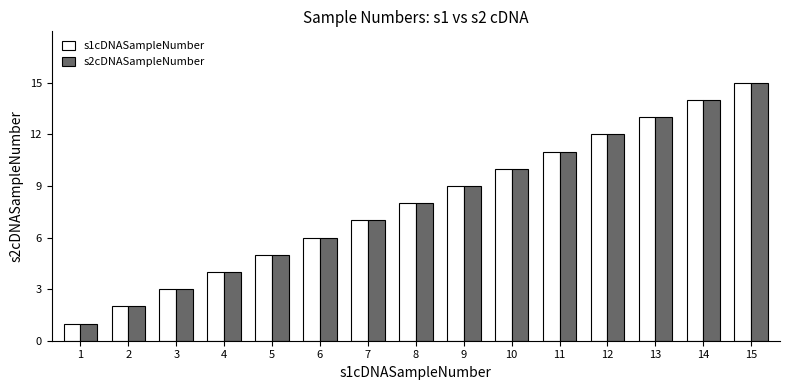

List the labels in order of s1cDNASampleNumber value, smallest first.

1, 2, 3, 4, 5, 6, 7, 8, 9, 10, 11, 12, 13, 14, 15